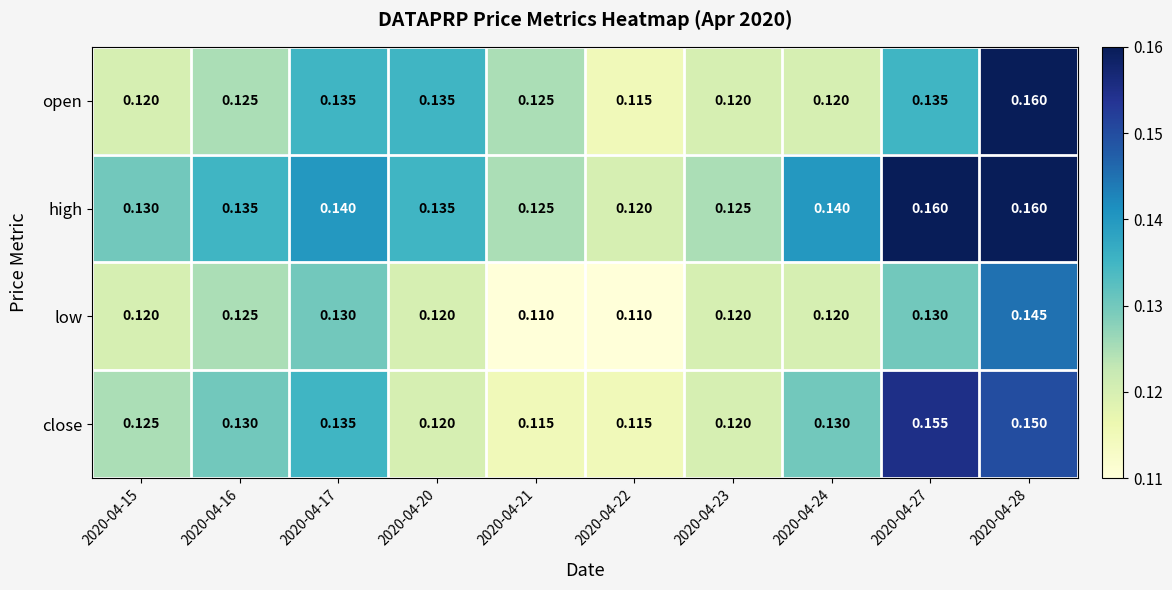

What is the total value across all series at 2020-04-20?

0.5